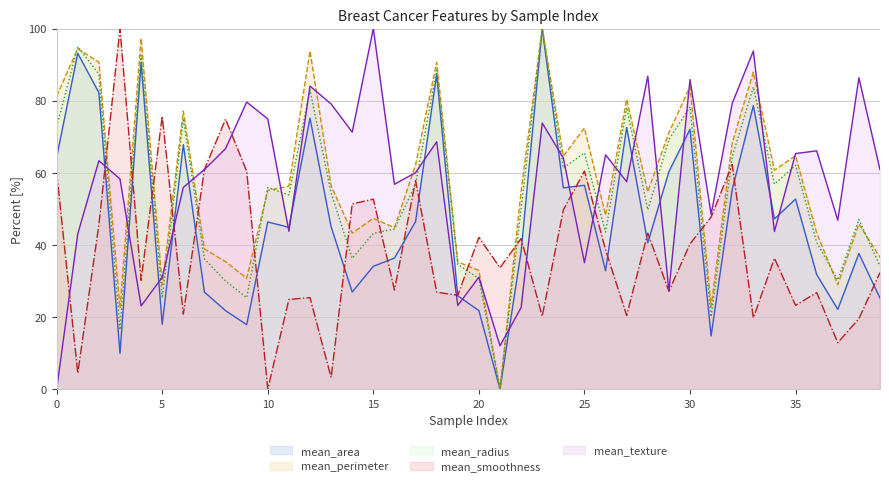

What is the difference between the maximum and minimum values in the mean_smoothness series?

100.0